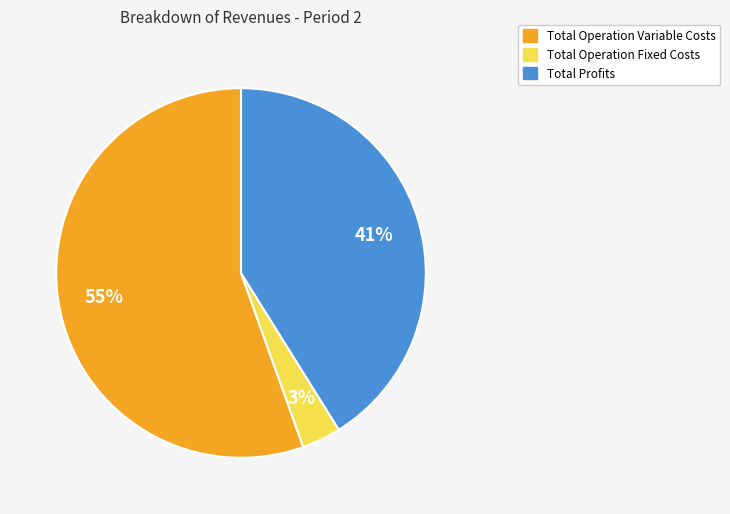

Is there any slice that represents more than half of the pie?

Yes